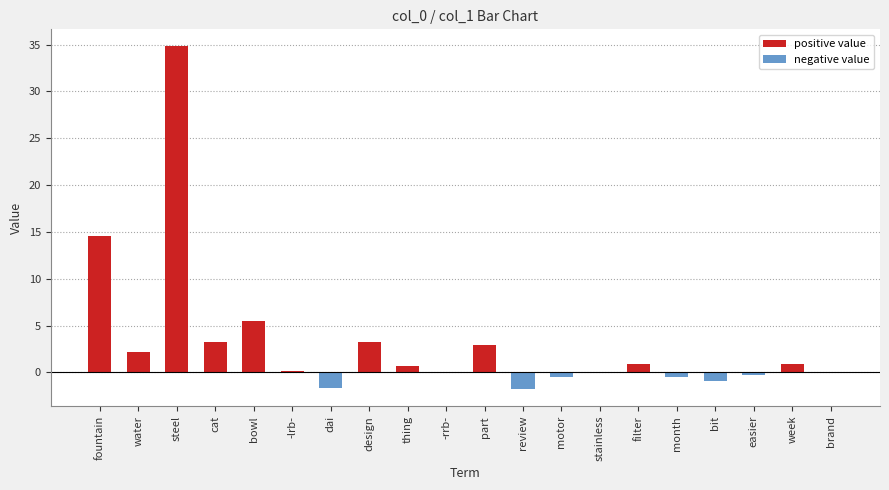

Which category has the highest value across all series?

steel